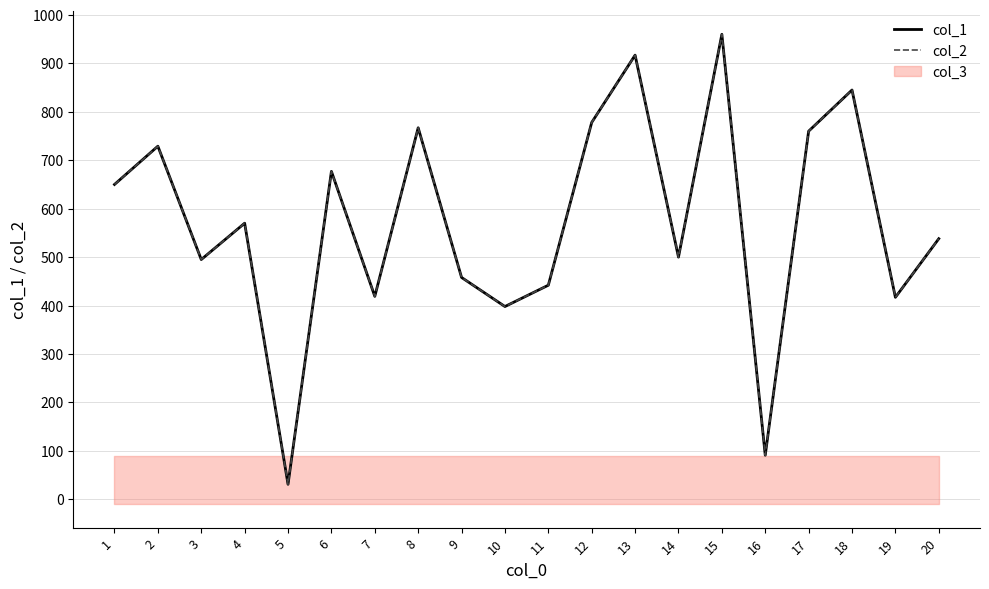

What is the sum of the col_2 values at 8 and 1?

1417